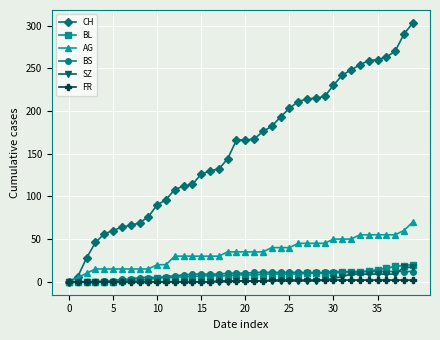

Which series has the largest total across all categories?

CH